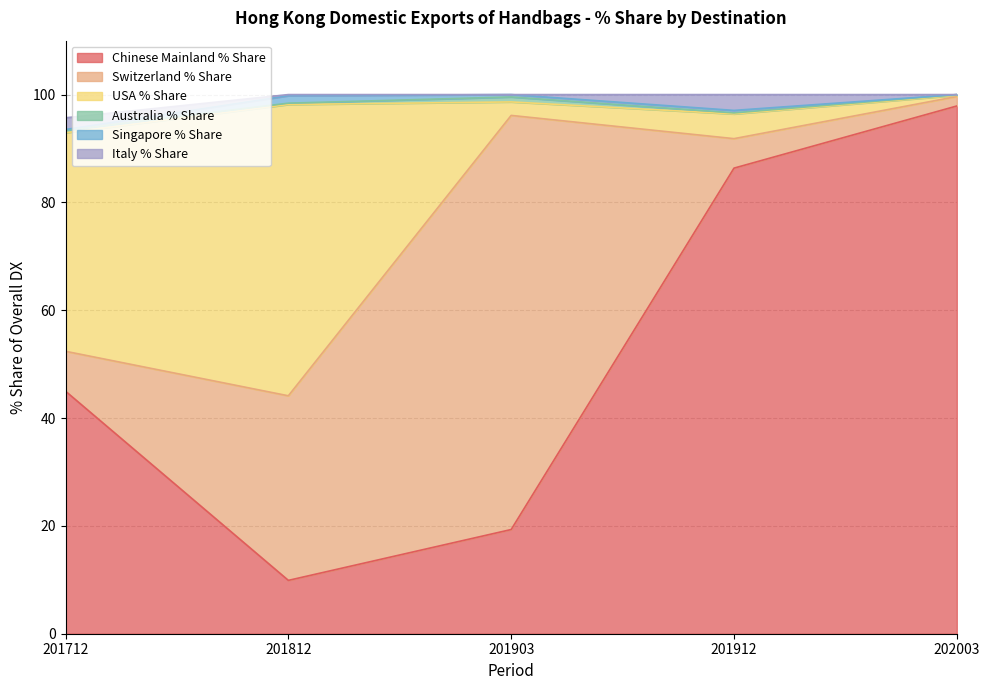

At which label does Chinese Mainland % Share first exceed 44?

201712